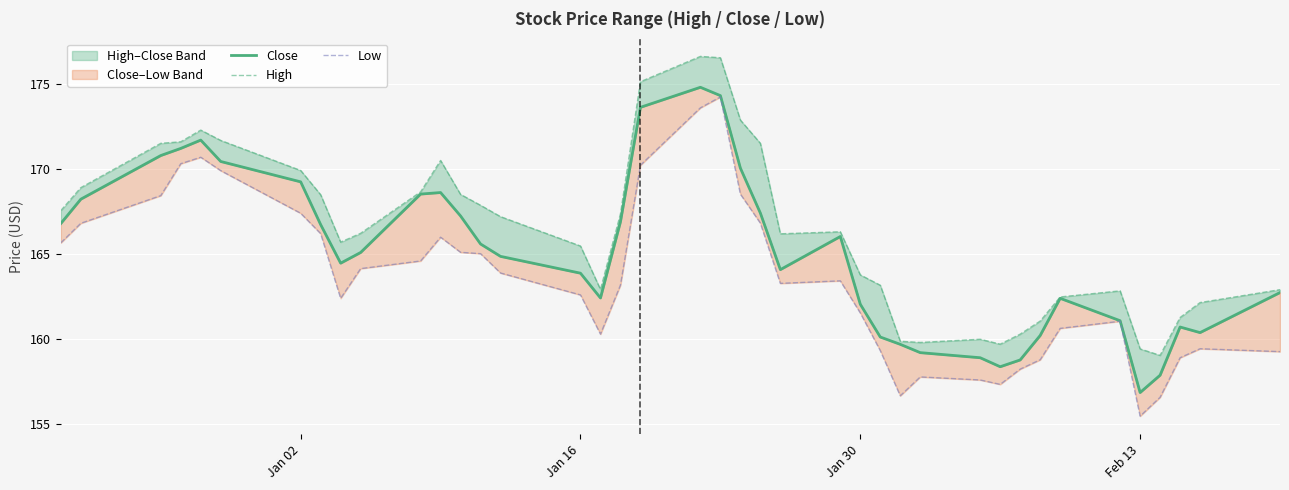

What is the spread (max minus min) of values at Jan 16?

2.9